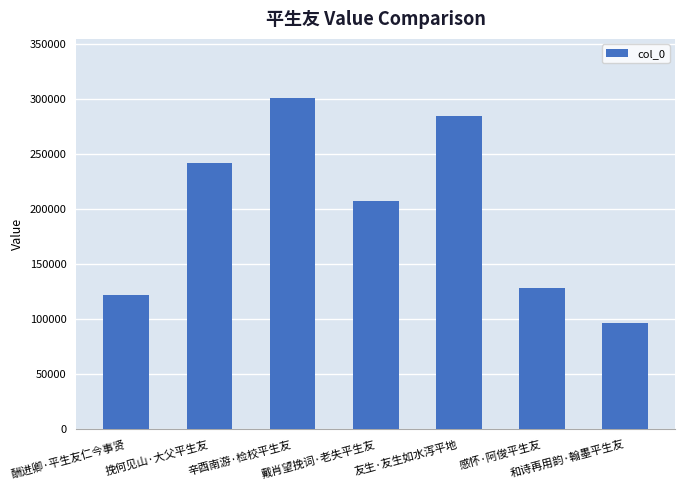

List the labels in order of value, largest first.

辛酉南游·检校平生友, 友生·友生如水泻平地, 挽何见山·大父平生友, 戴肖望挽词·老失平生友, 感怀·阿俊平生友, 酬进卿·平生友仁今事贤, 和诗再用韵·翰墨平生友